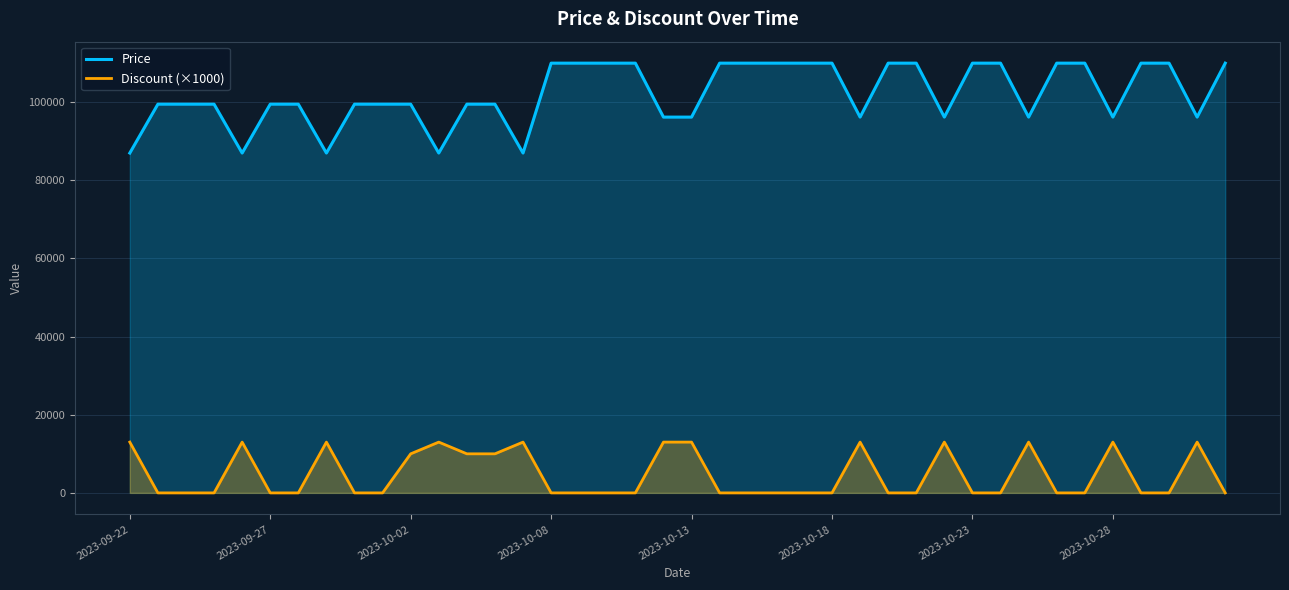

What is the value of the Price point at the 10th from the left?

99500